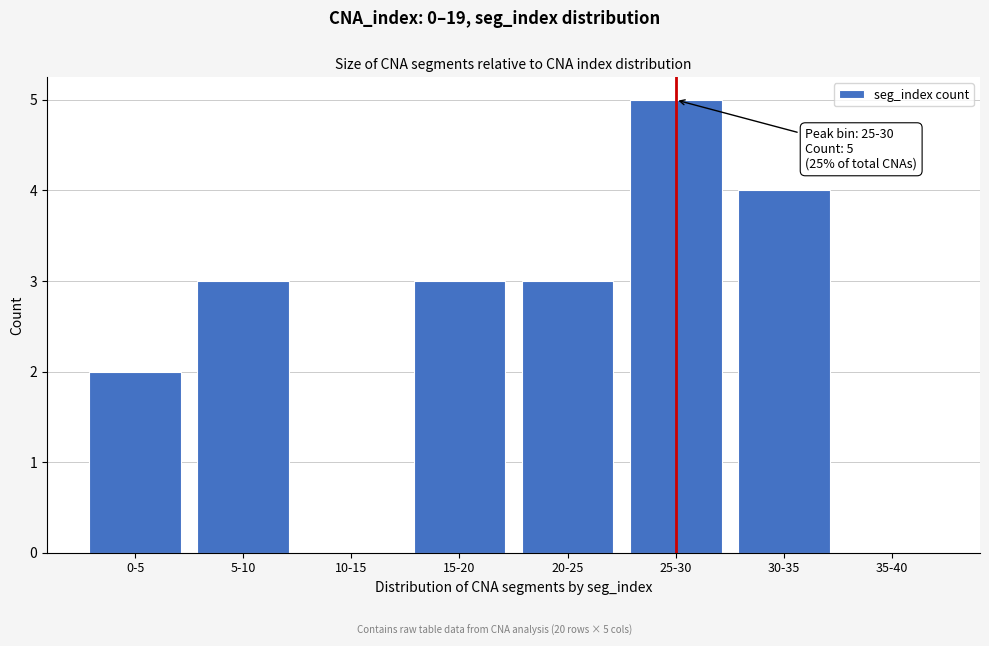

Reading left to right, what are all the values shown in this chart?

0-5=2	5-10=3	10-15=0	15-20=3	20-25=3	25-30=5	30-35=4	35-40=0